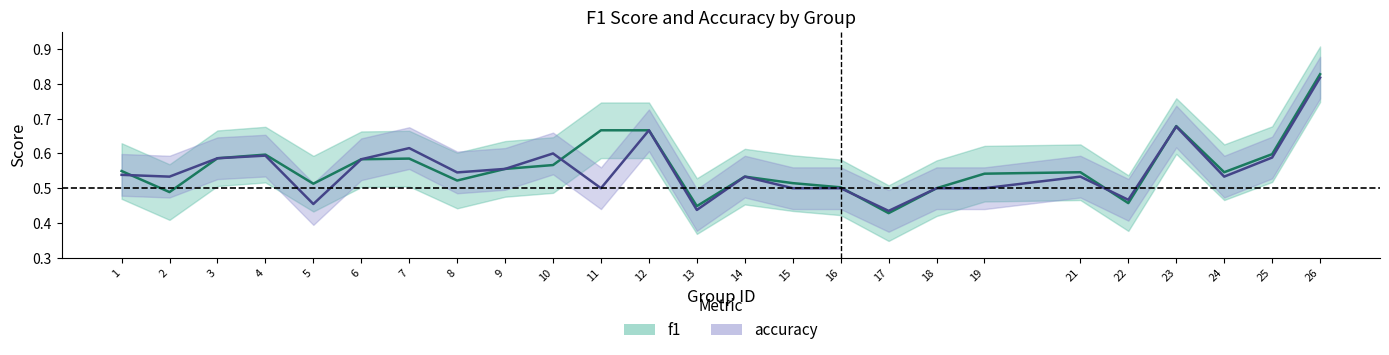

True or false: f1 and accuracy cross at least once.

True